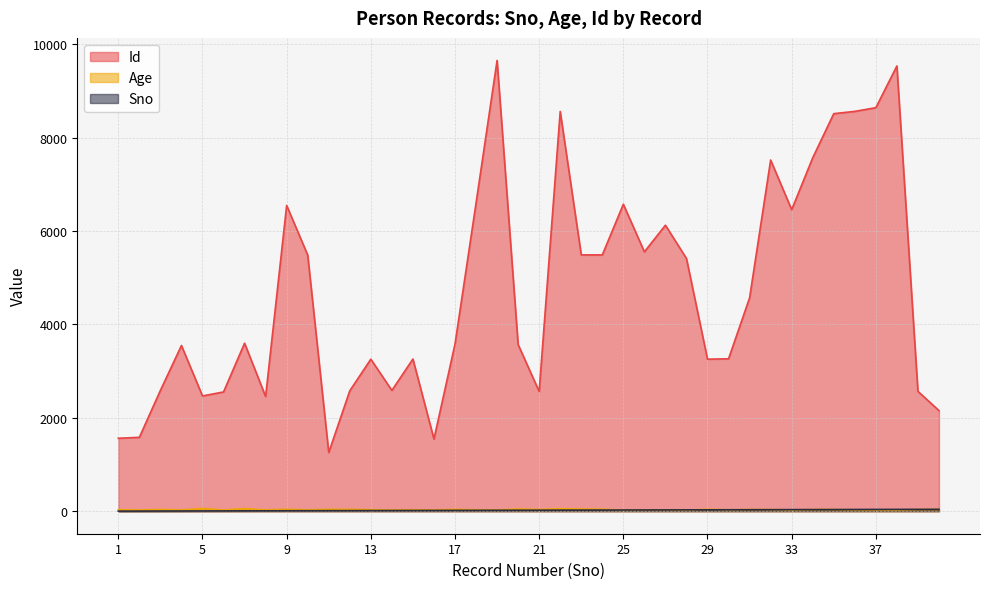

How many data points does each series have?

40